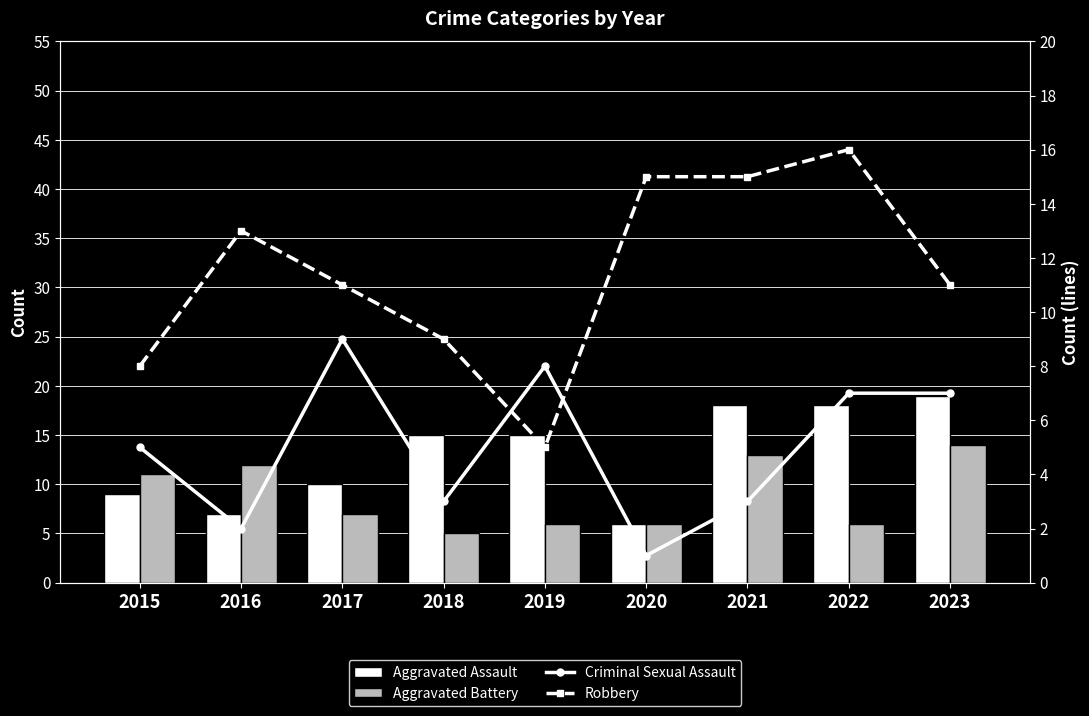

Reading right to left, what are all the values shown in this chart?

Aggravated Assault: 19	18	18	6	15	15	10	7	9
Aggravated Battery: 14	6	13	6	6	5	7	12	11
Criminal Sexual Assault: 7	7	3	1	8	3	9	2	5
Robbery: 11	16	15	15	5	9	11	13	8